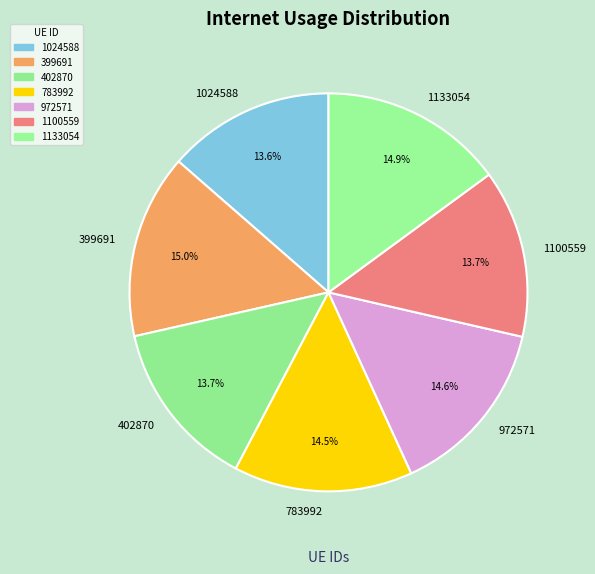

What percentage is the 1100559 slice, to the nearest percent?

14%